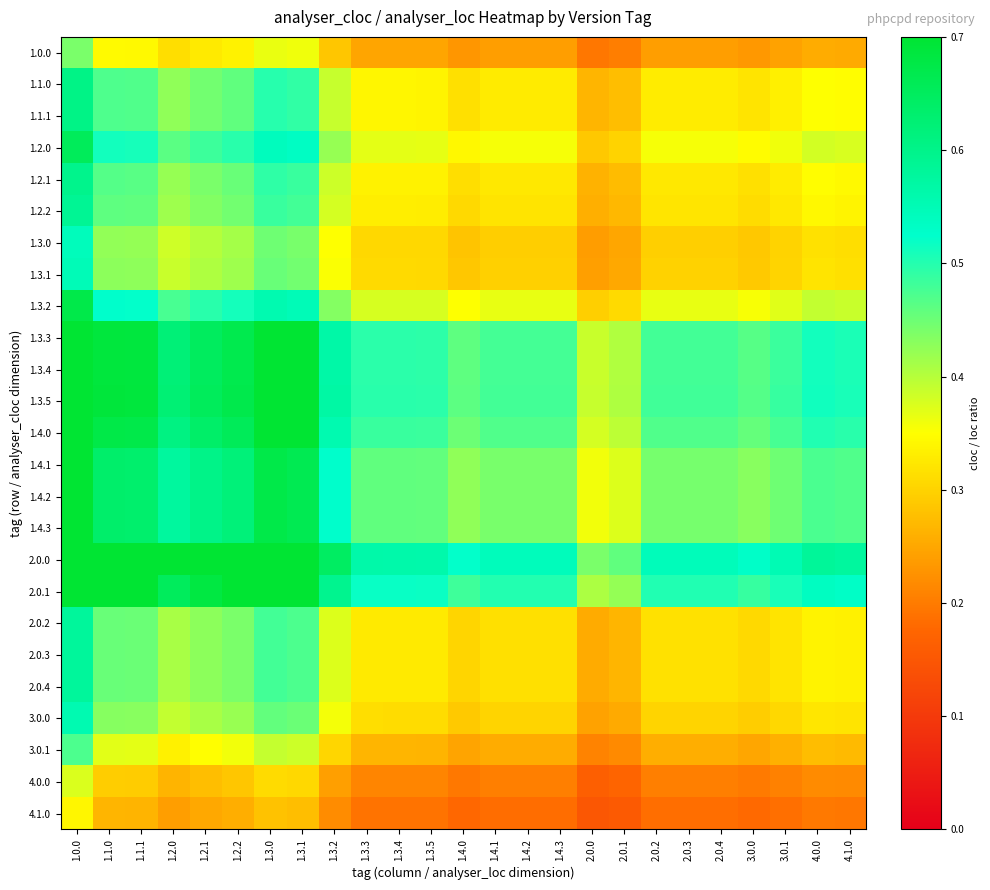

Between 3.0.0 and 1.0.0, which is larger?

1.0.0